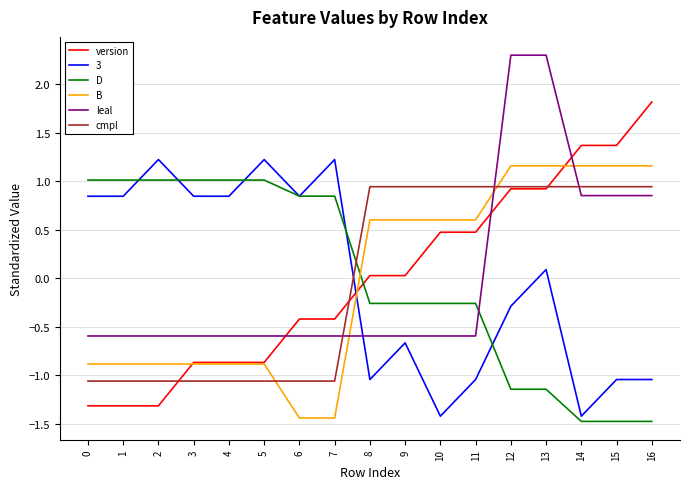

Is the value of cmpl at 7 greater than the value of D at 12?

Yes